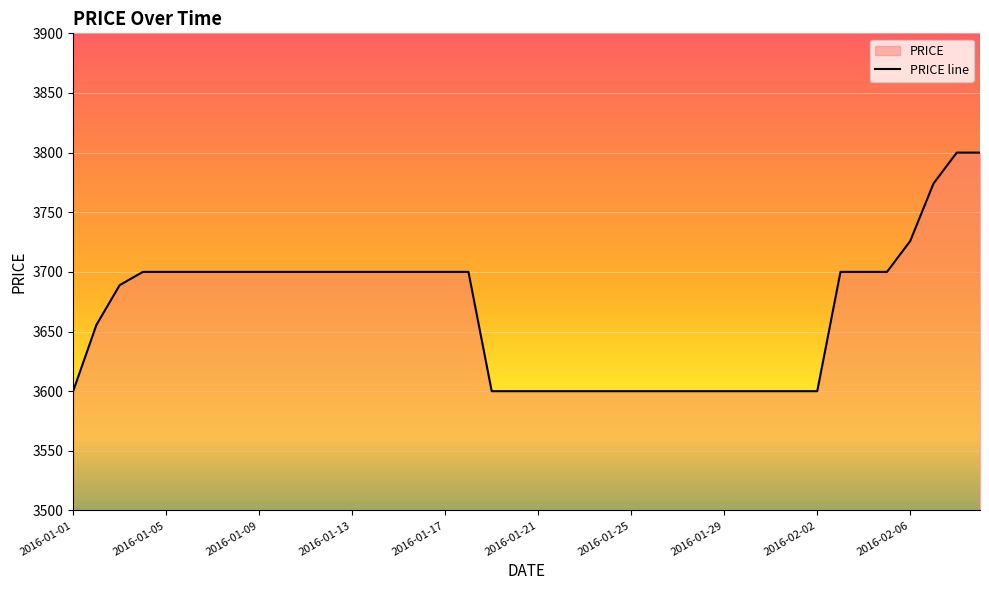

Where is the data nearest to the value 3700?

2016-01-04